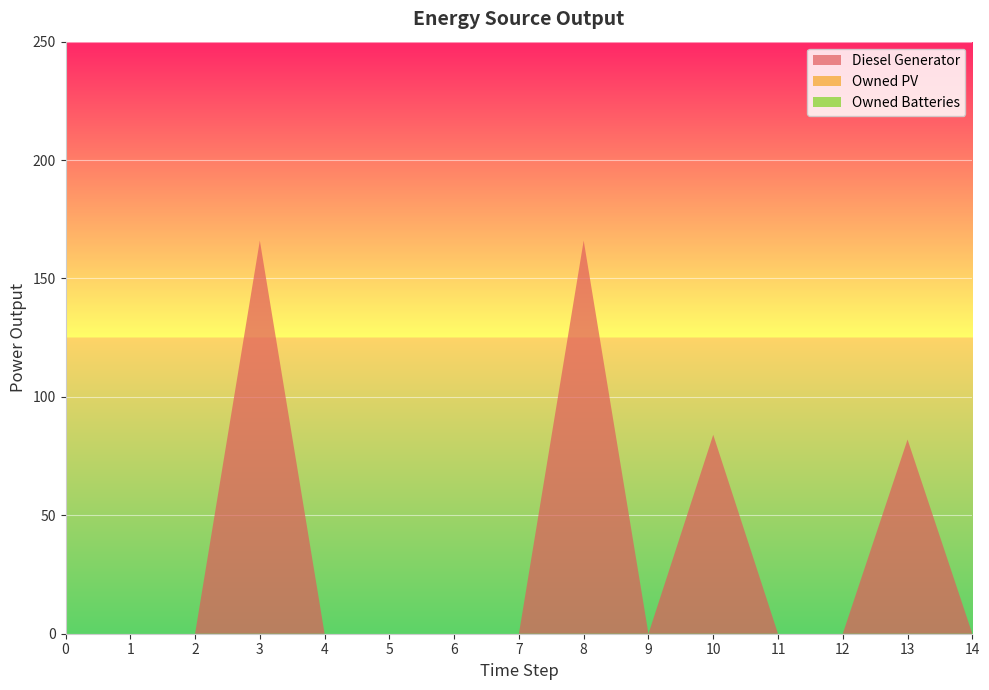

Reading left to right, extract all data points from this chart.

Diesel Generator: 0=0.0	1=0.0	2=0.0	3=166.0	4=0.0	5=0.0	6=0.0	7=0.0	8=166.0	9=0.0	10=84.0	11=0.0	12=0.0	13=82.0	14=0.0
Owned PV: 0=0.0	1=0.0	2=0.0	3=0.0	4=0.0	5=0.0	6=0.0	7=0.0	8=0.0	9=0.0	10=0.0	11=0.0	12=0.0	13=0.0	14=0.0
Owned Batteries: 0=0.0	1=0.0	2=0.0	3=0.0	4=0.0	5=0.0	6=0.0	7=0.0	8=0.0	9=0.0	10=0.0	11=0.0	12=0.0	13=0.0	14=0.0